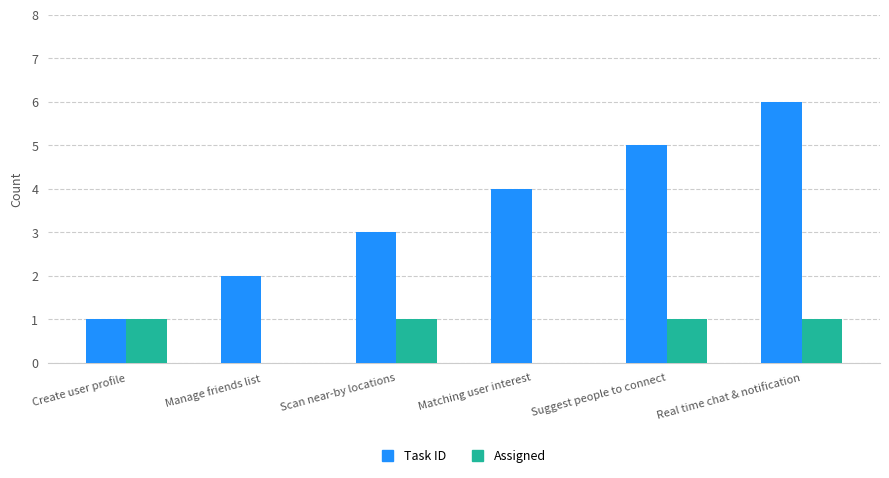

At which category is the sum across all series the highest?

Real time chat & notification